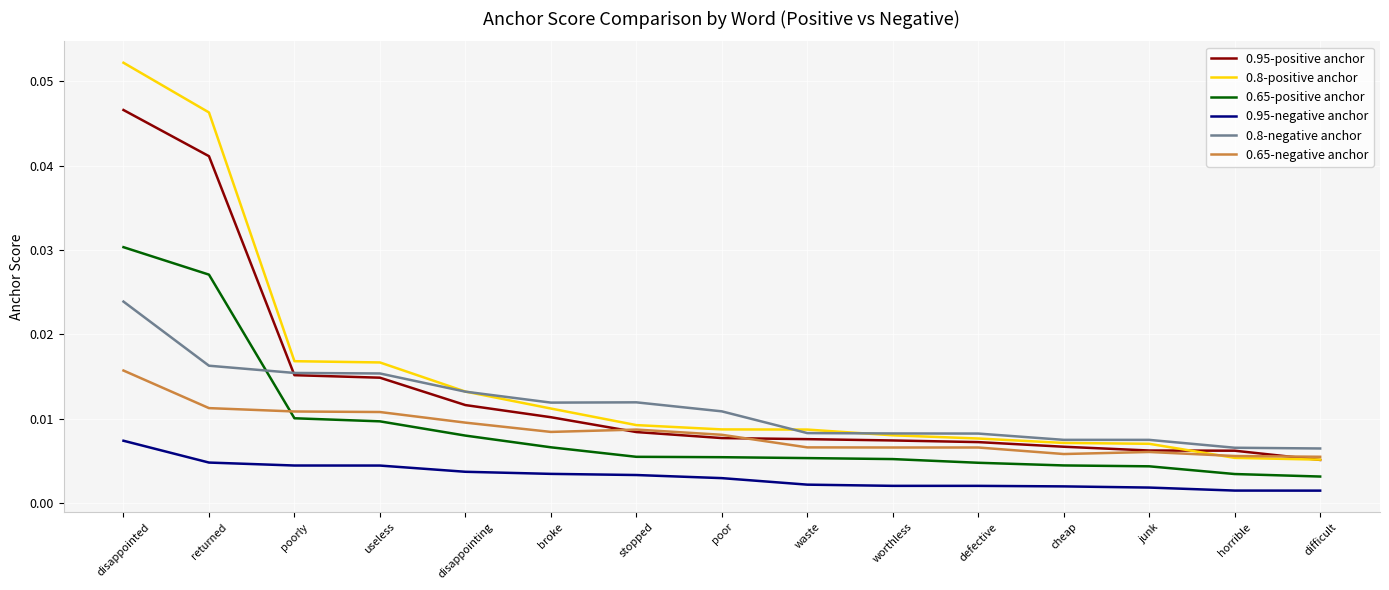

True or false: 0.8-negative anchor and 0.95-negative anchor intersect in this chart.

False